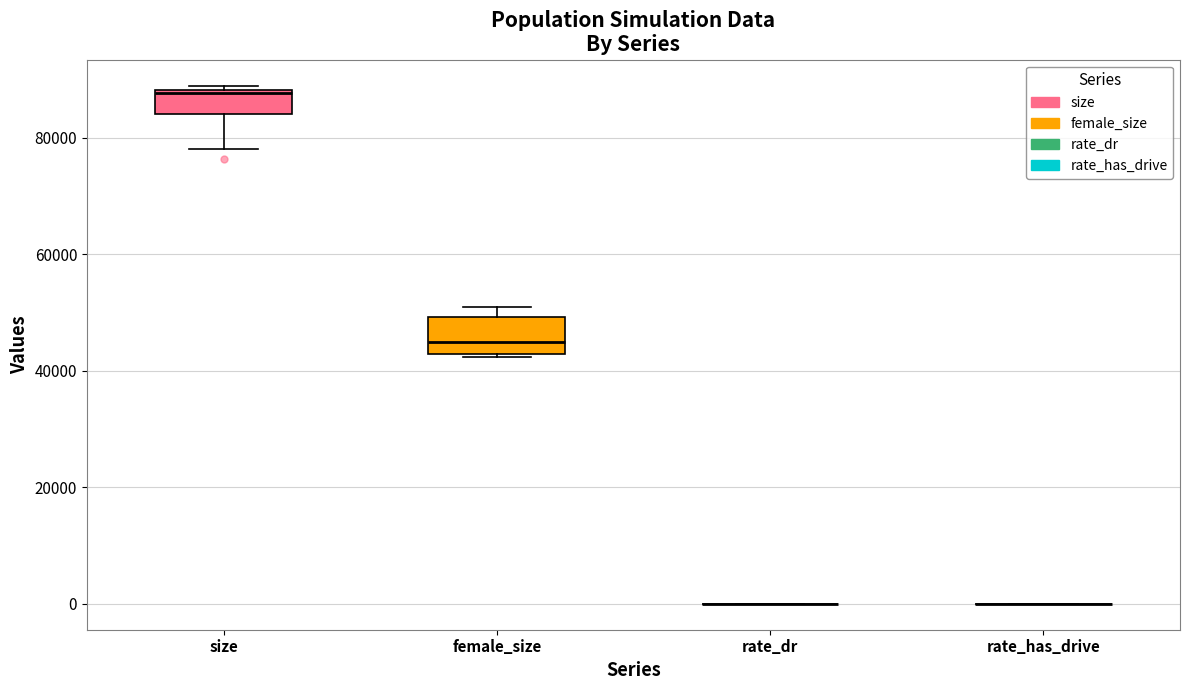

Comparing the boxes themselves (not the whiskers), which one is the tallest?

female_size